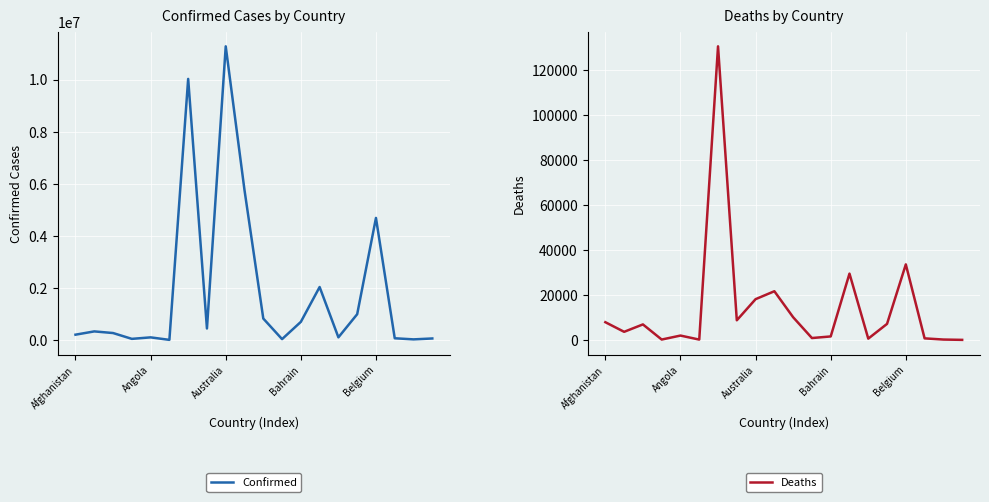

How many lines are shown in the chart?

2